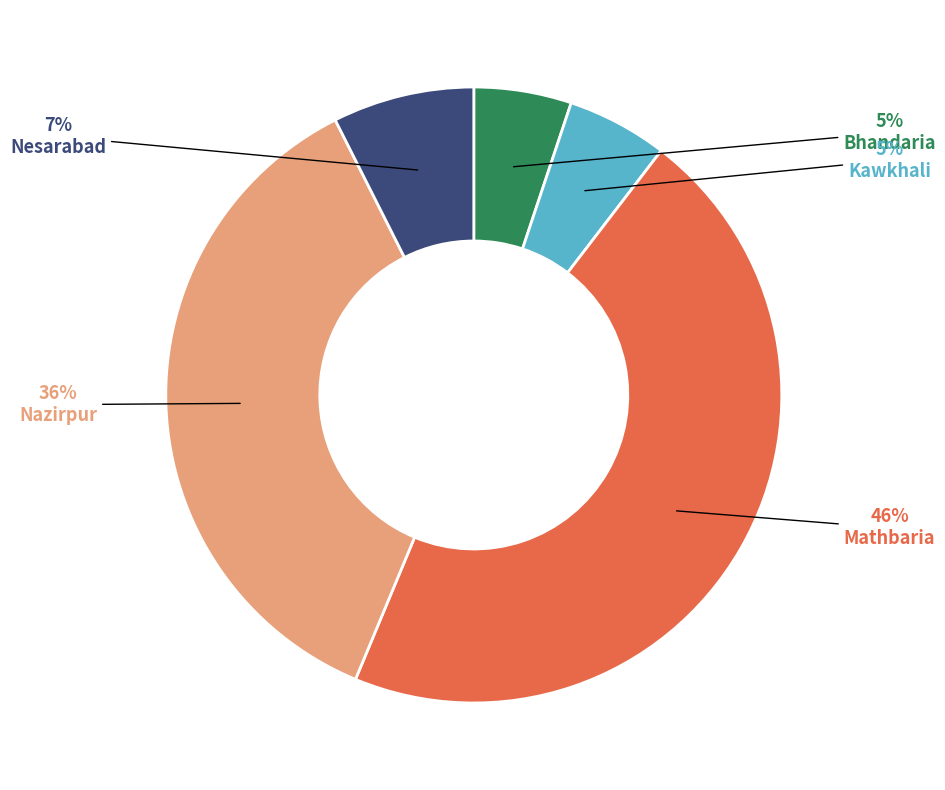

Count the number of slices in the pie.

5